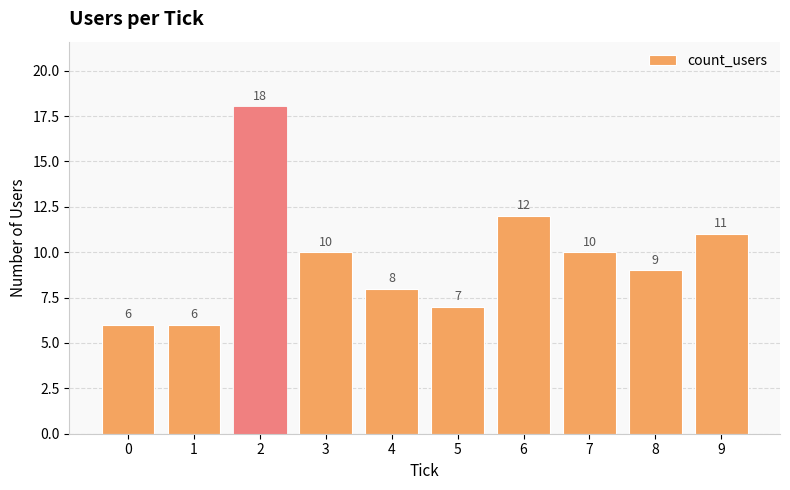

What is the value of the 7th bar from the left?

12